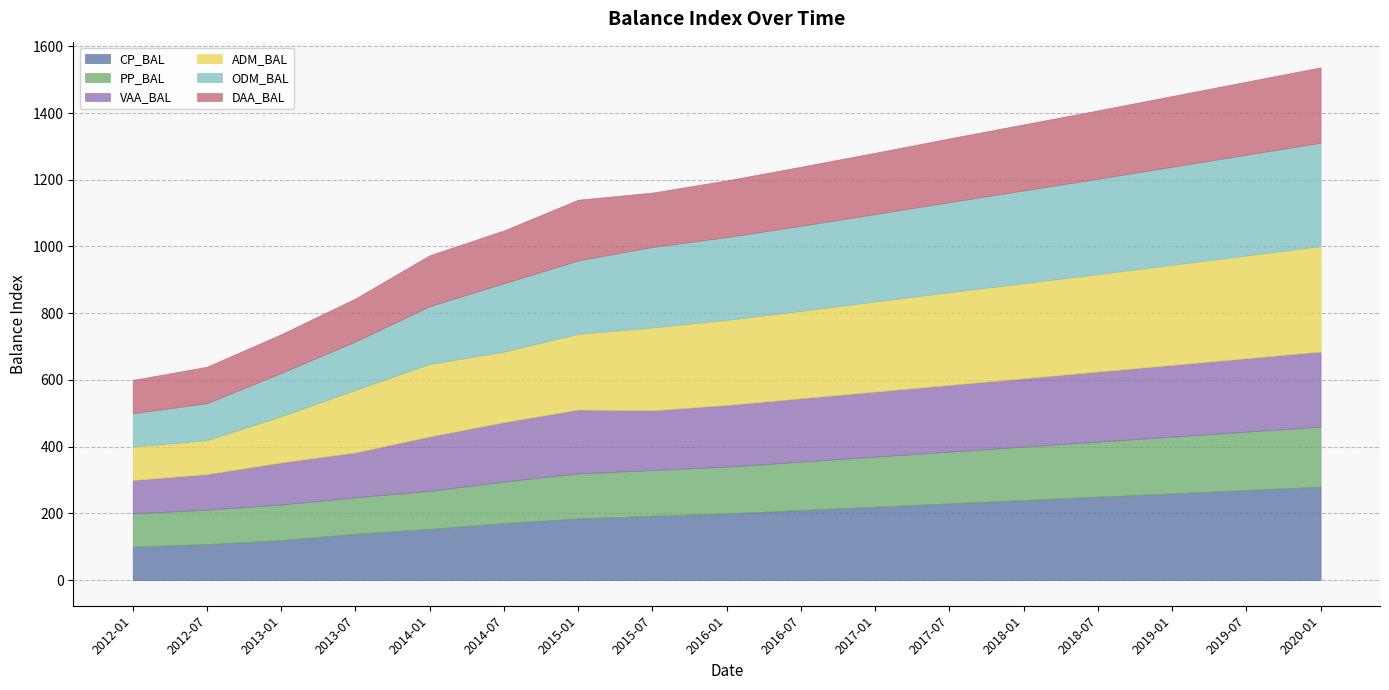

What position from the left is 2014-07?

6